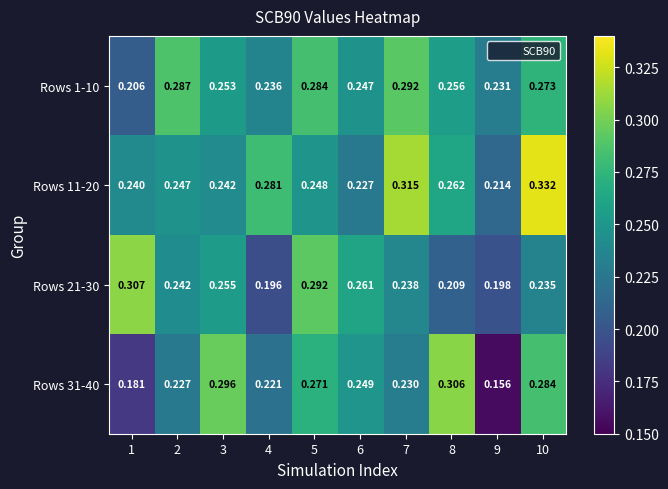

Which series has the widest spread of values?

Rows 31-40